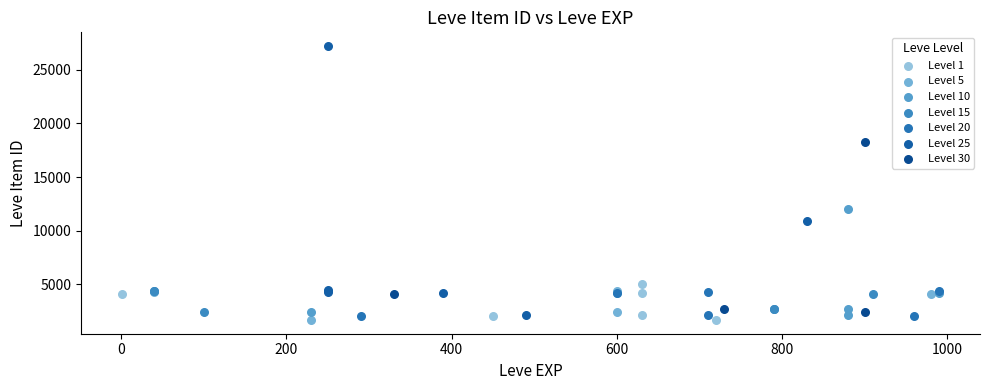

Which series reaches the maximum Y coordinate?

Level 25